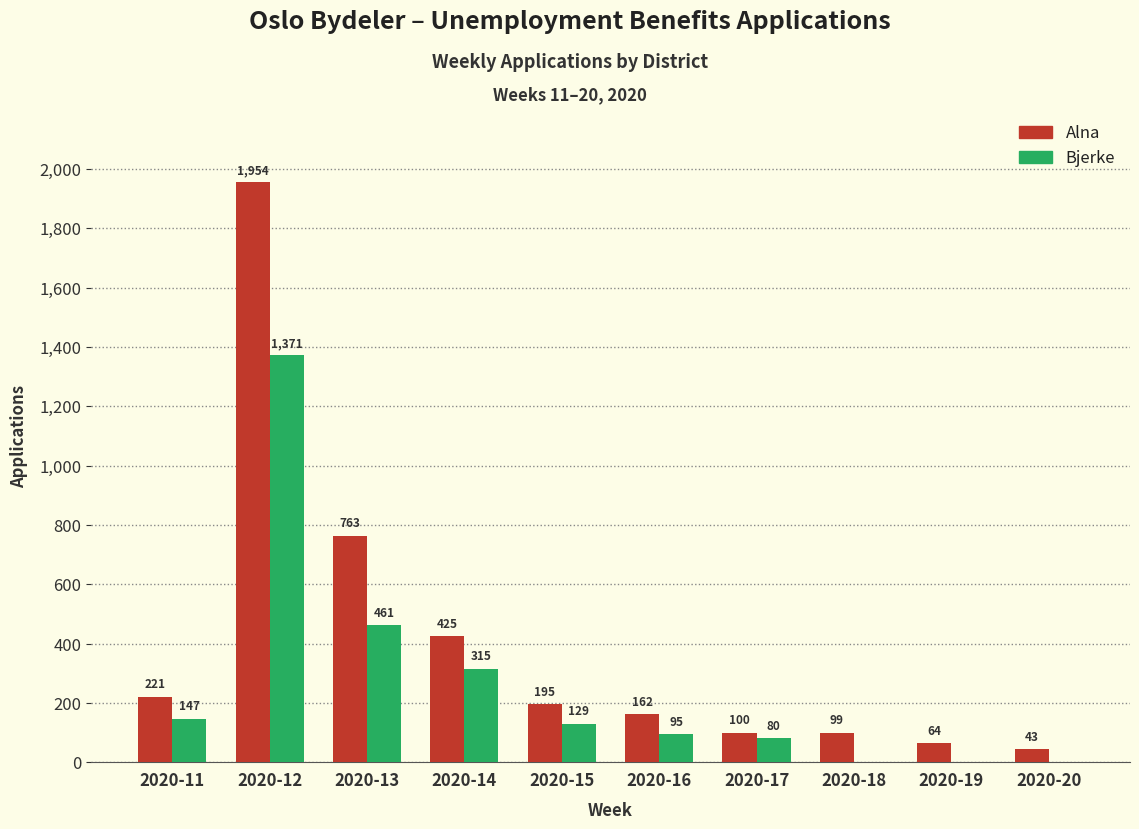

Is the value of Bjerke at 2020-20 greater than the value of Alna at 2020-19?

No